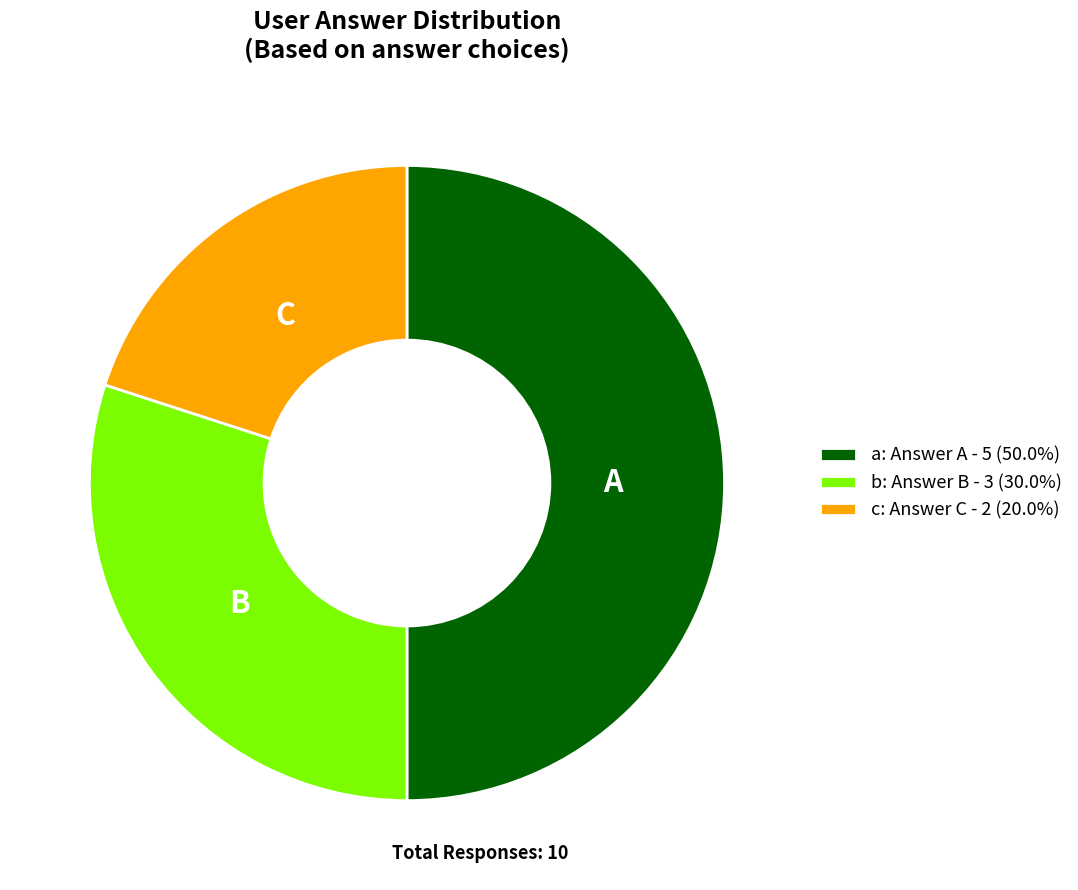

What is the ratio of the value at c to the value at a?

0.4